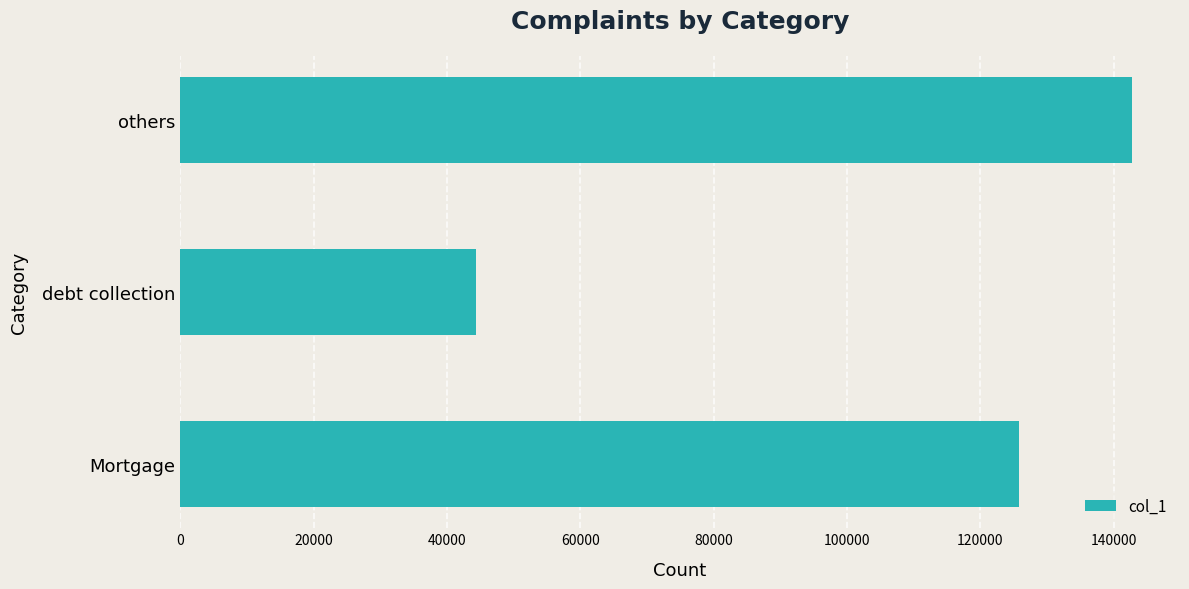

The chart shows a value of 44372 at debt collection. True or false?

True